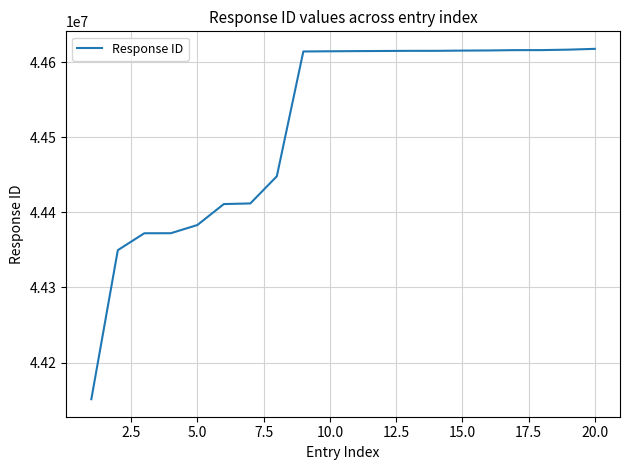

What is the difference between the maximum and minimum values?

466775